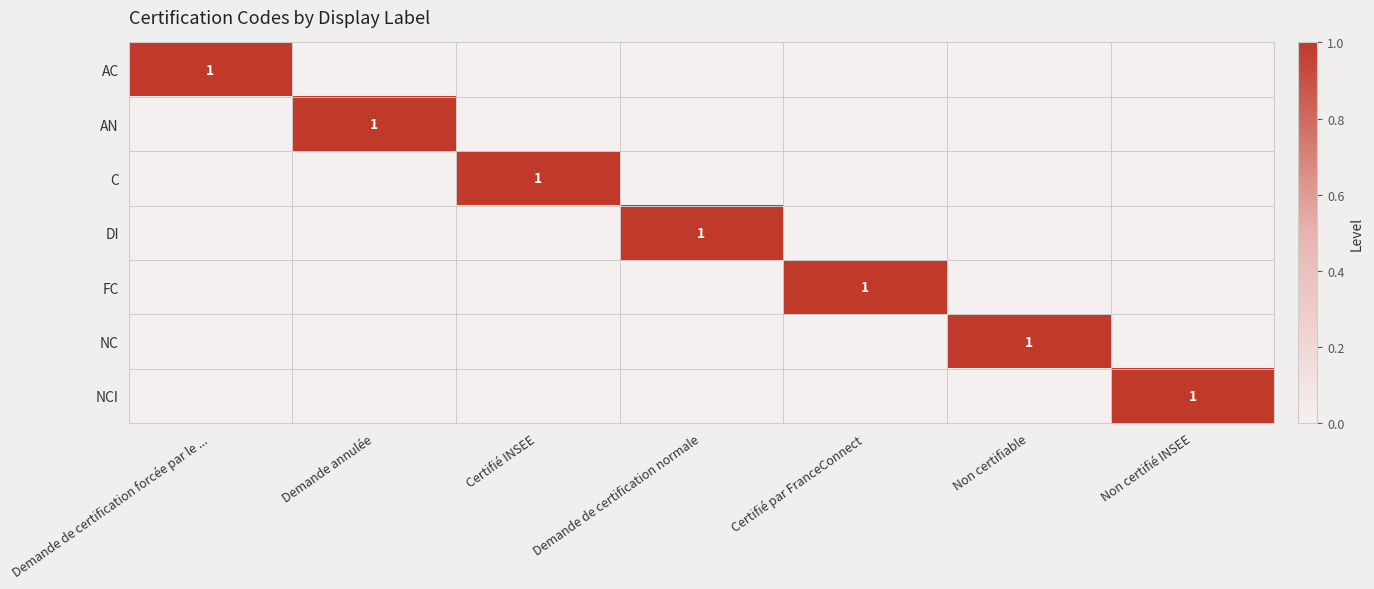

Rank the series at Non certifié INSEE from highest to lowest value.

NCI, AC, AN, C, DI, FC, NC